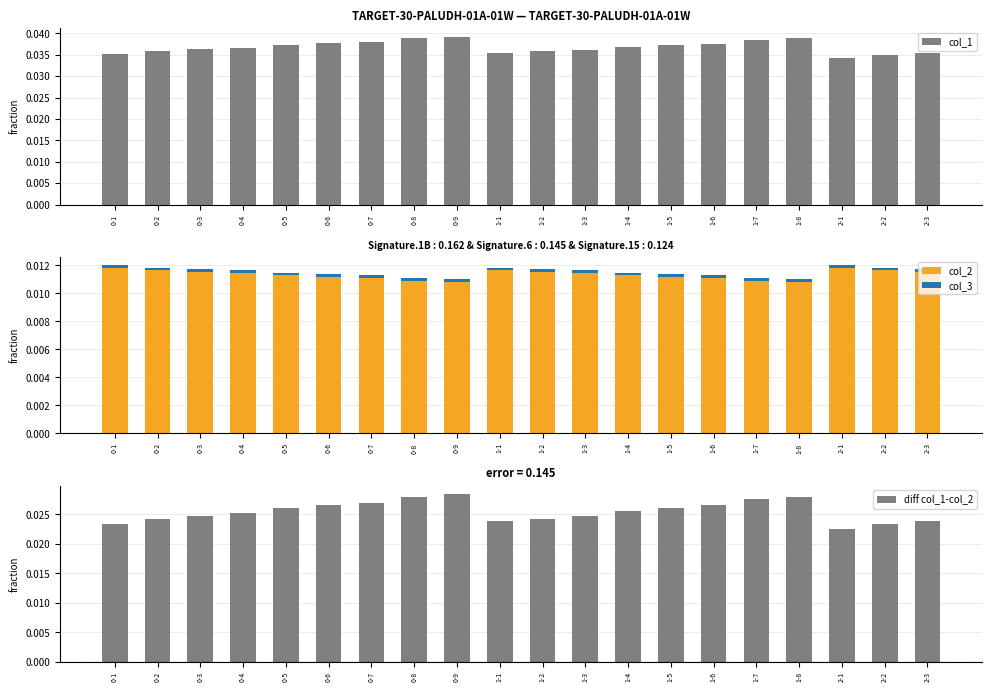

What is the label of the 1st bar from the left?

0-1